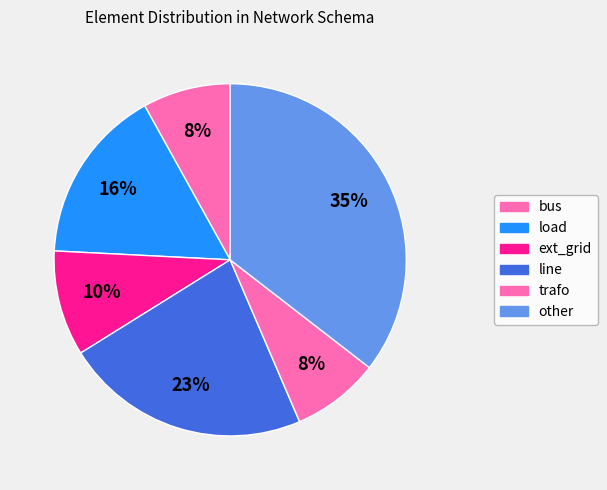

Rank the categories by value from highest to lowest.

other, line, load, ext_grid, bus, trafo